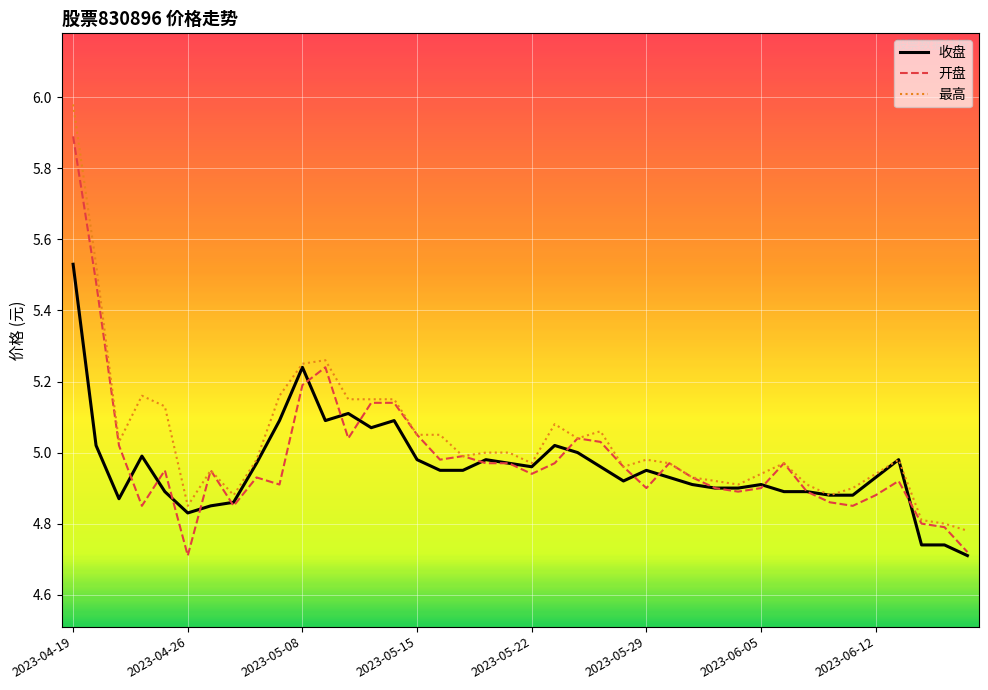

Does the chart display data point markers on the line(s)?

No